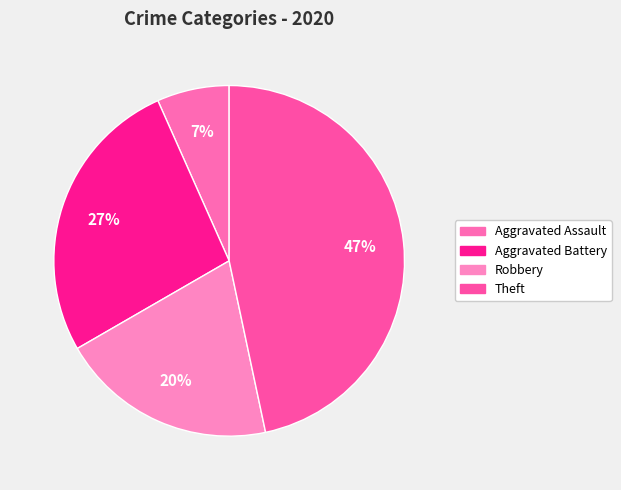

How many segments does this pie chart have?

4